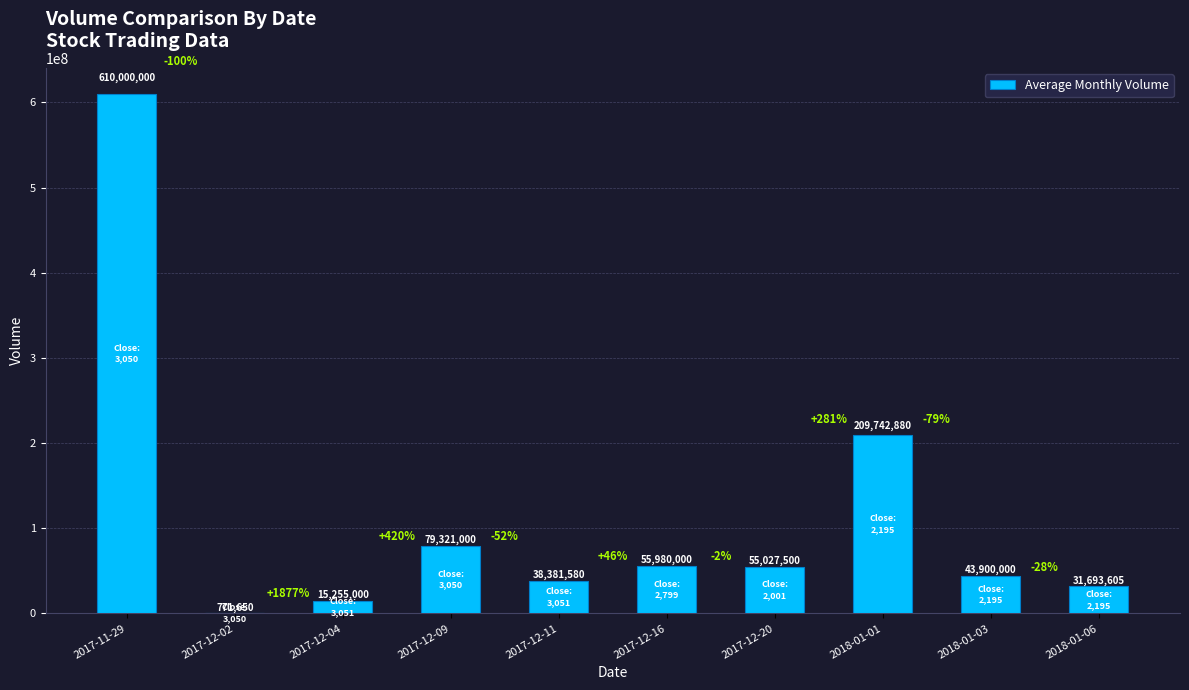

What is the sum of all values?

1140073215